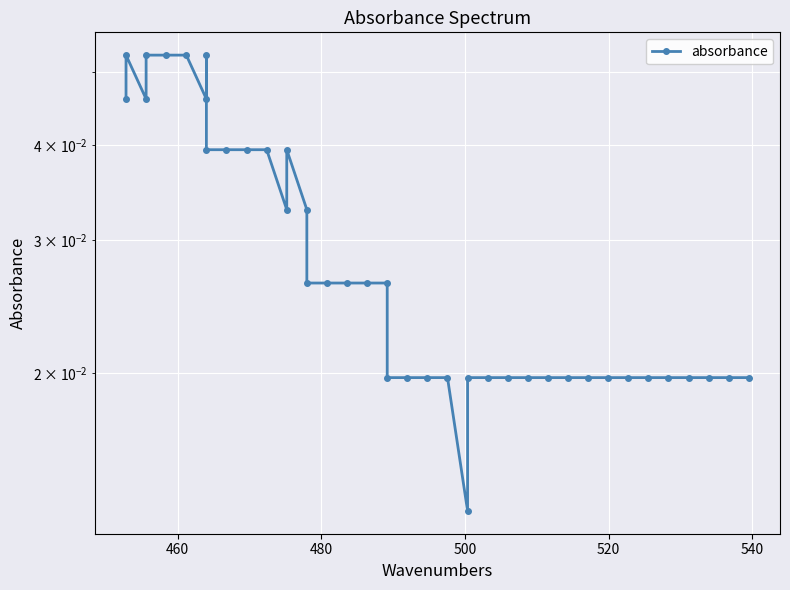

The value at 480 is 0.0. True or false?

False